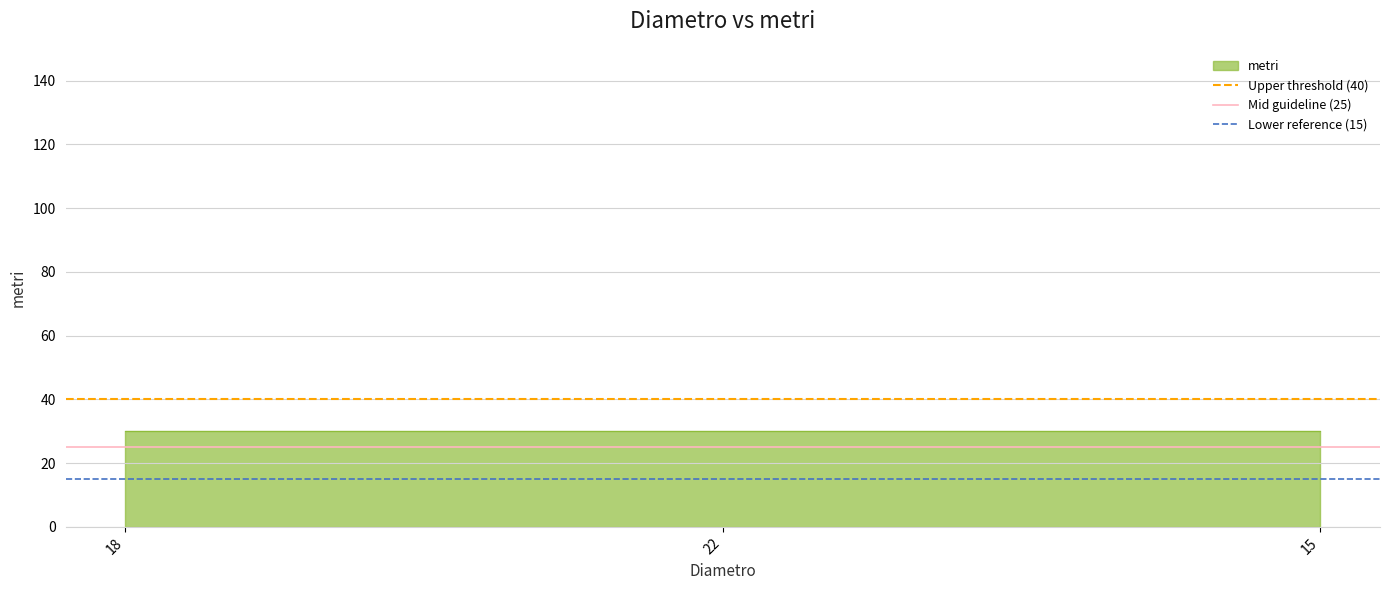

What is the difference between the highest and lowest values at 22?

25